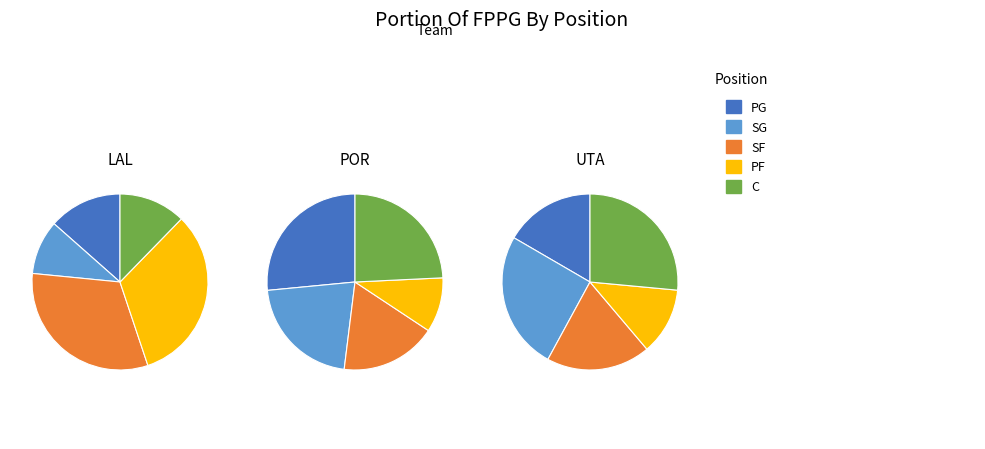

Between SG and C, which is larger?

C